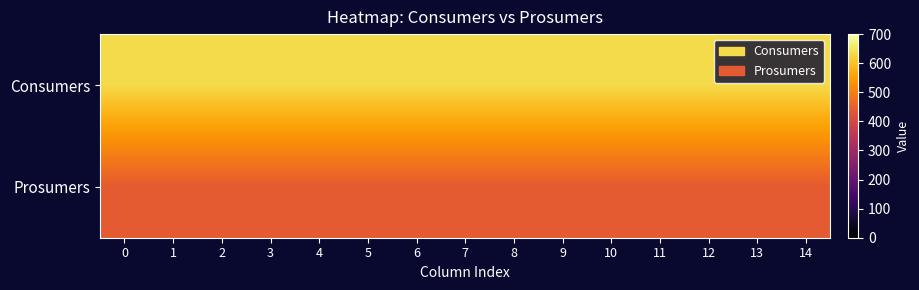

Which series has the largest total across all categories?

Consumers